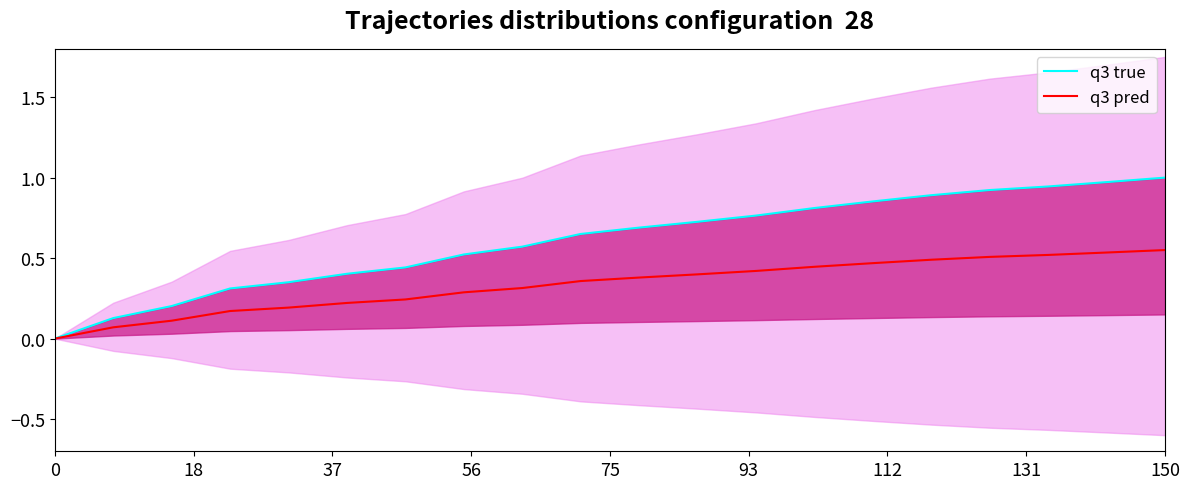

Is the value of q3 true at 19 greater than the value of q3 pred at 18?

Yes